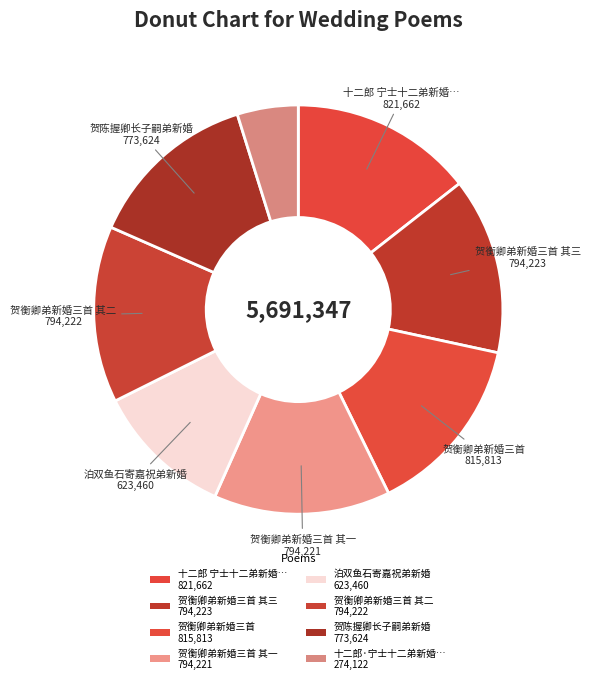

How many slices are in this pie chart?

8